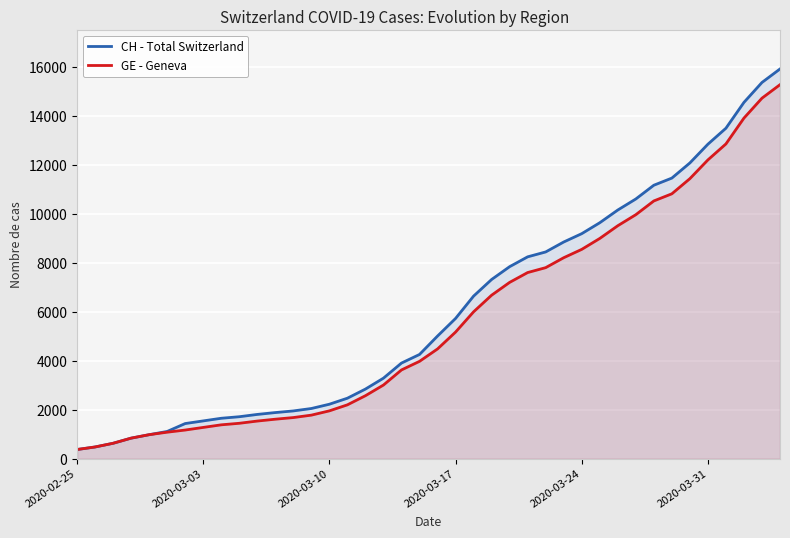

How many values in the GE - Geneva series exceed 4485?

19